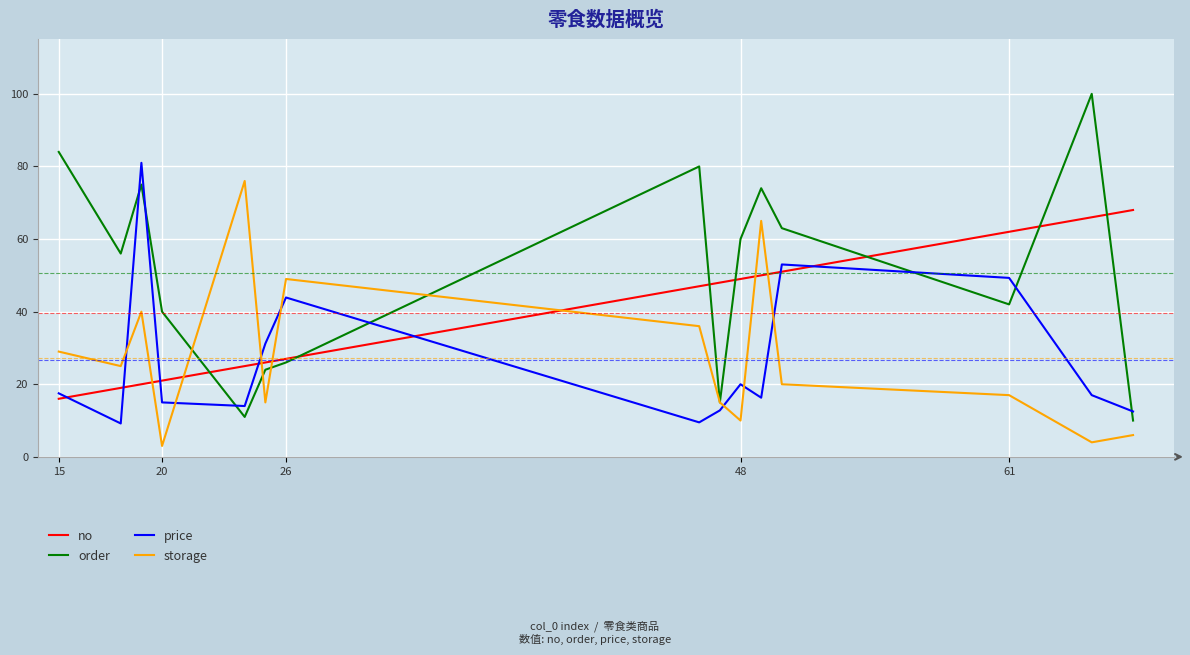

Which series ends up on top after the final intersection of price and no?

no